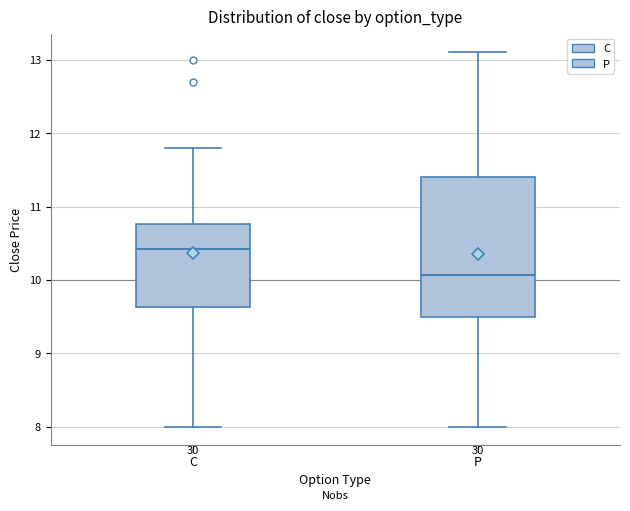

Where is the upper edge of the box for C on the y-axis? The values are not printed on the chart, so give them approximately, as read against the axis.

10.8